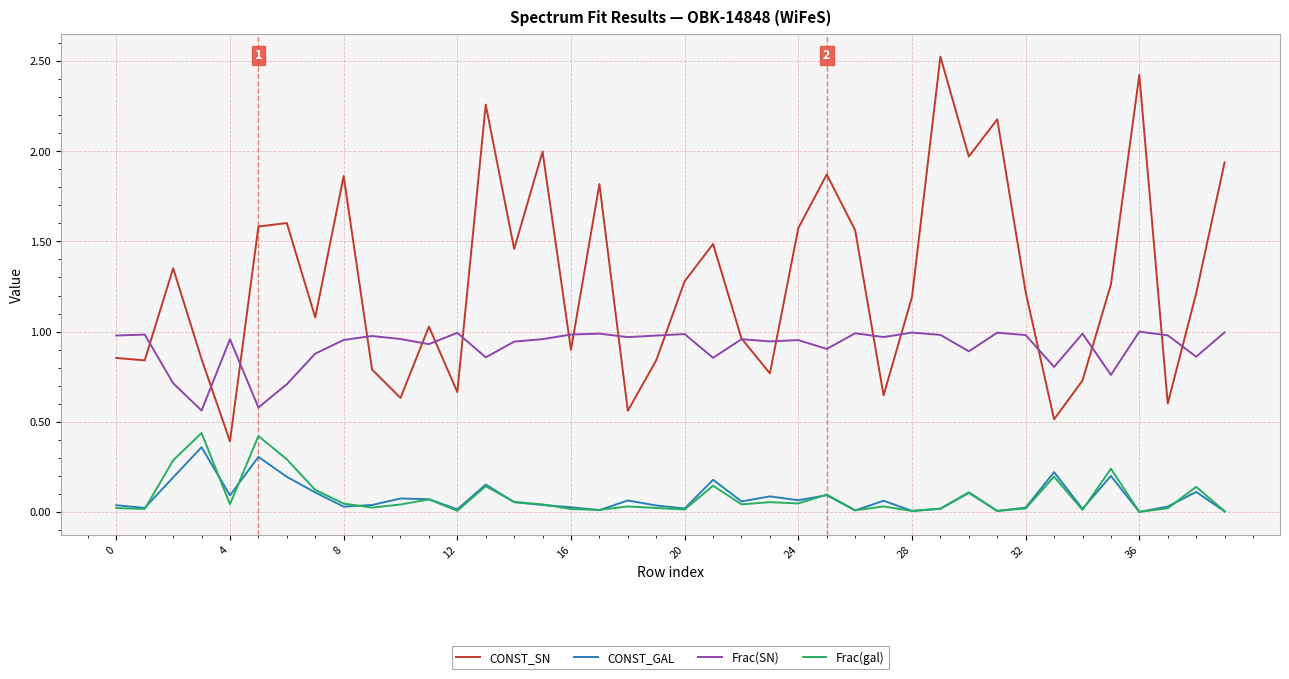

Which series has the largest total across all categories?

CONST_SN